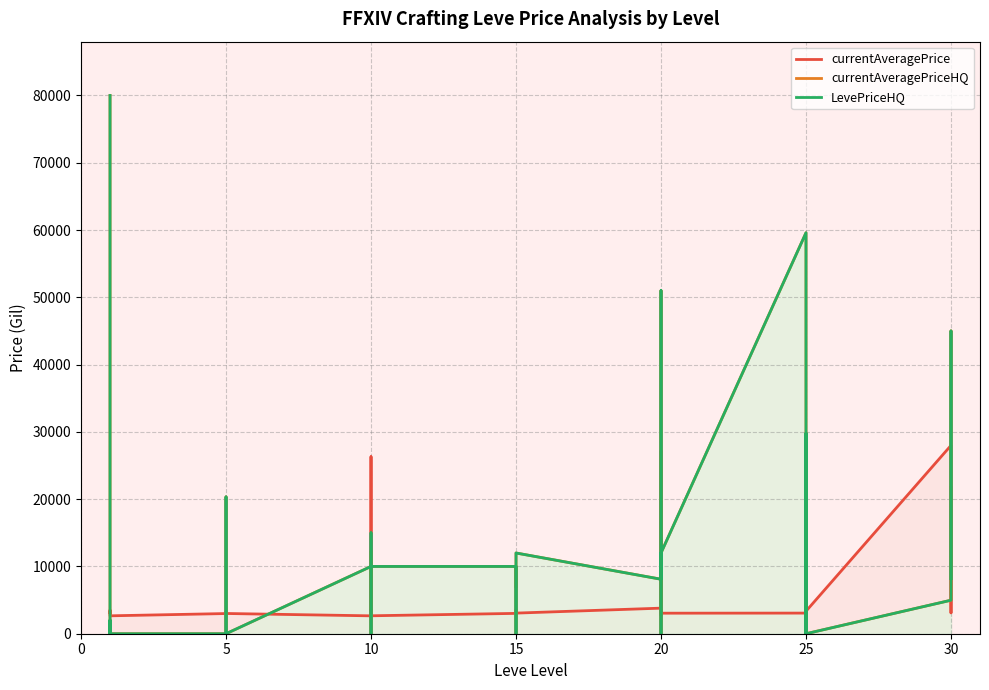

The LevePriceHQ series shows -36673.0 at 25. True or false?

False